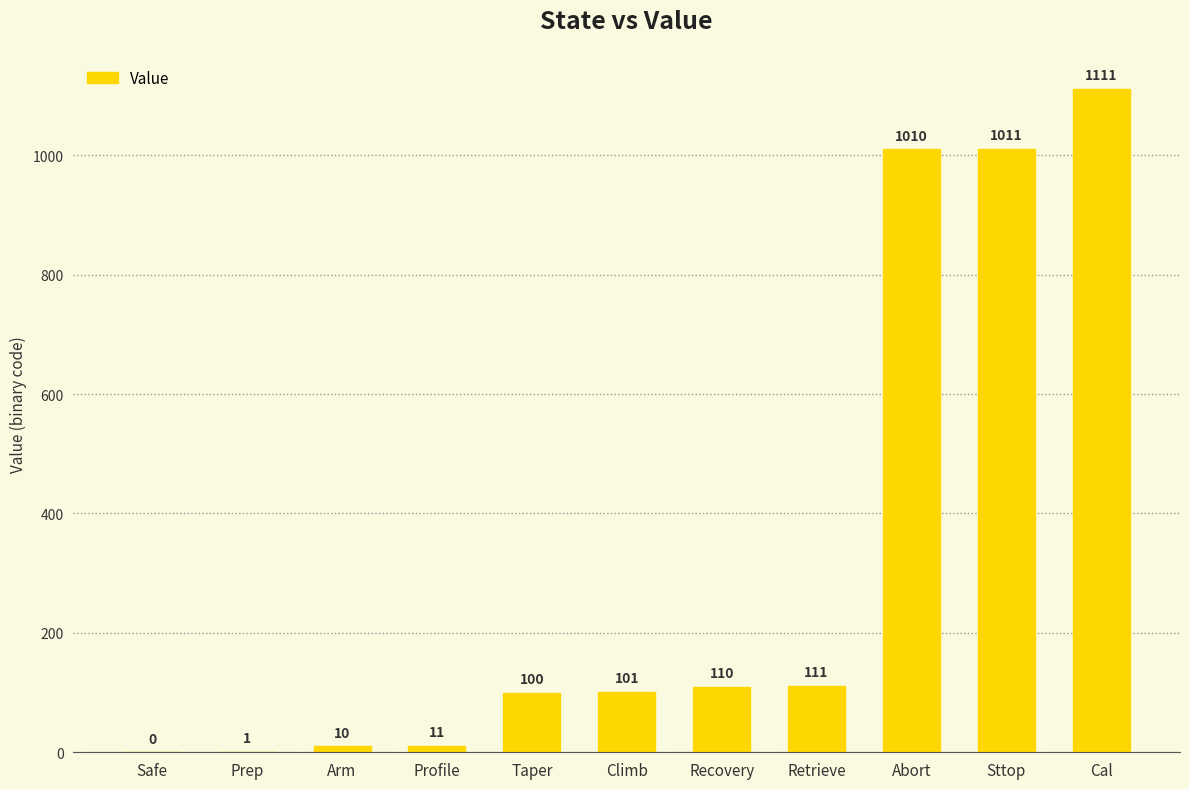

Where is the data nearest to the value 555?

Retrieve